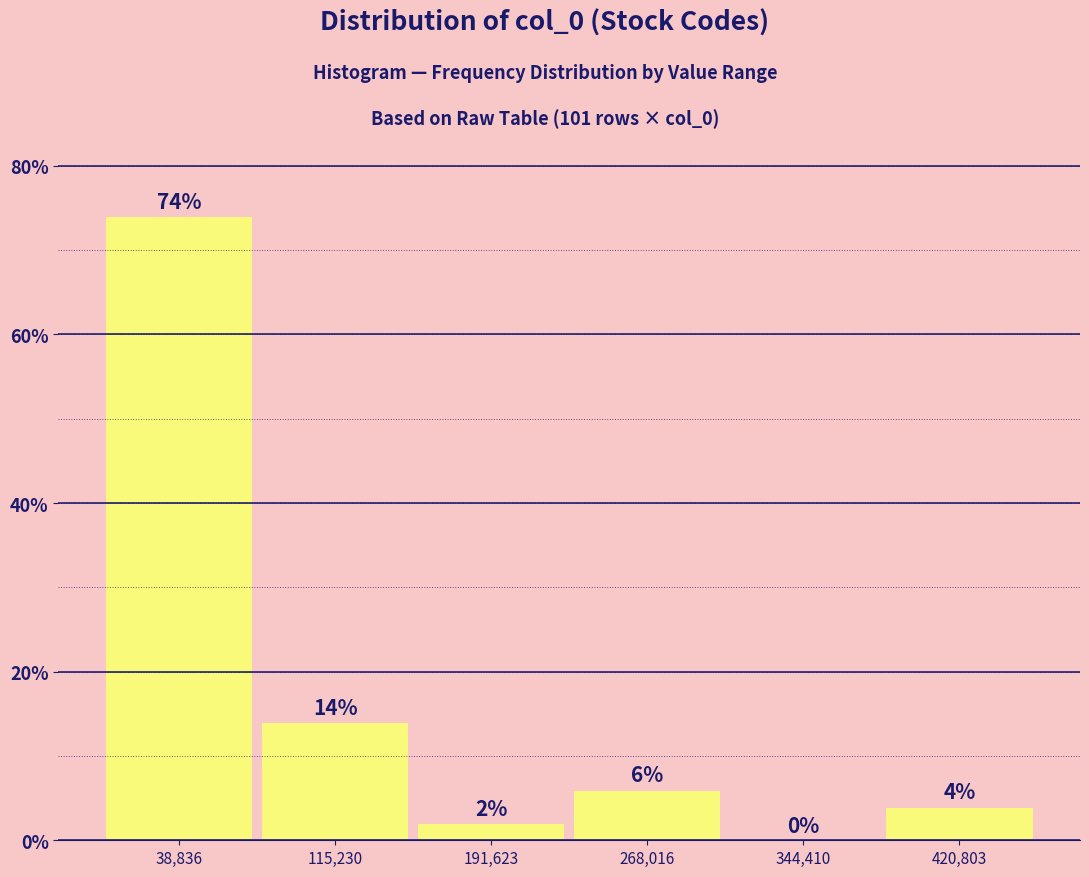

What is the height of the bar covering 230000 to 310000 on the x-axis? The bar edges are not printed on the chart, so give them approximately, as read against the axis.

6